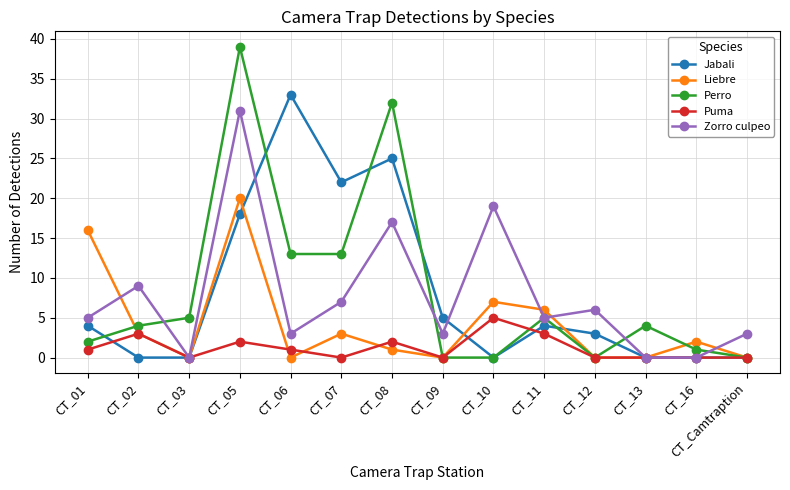

Read the Puma value at CT_06.

1